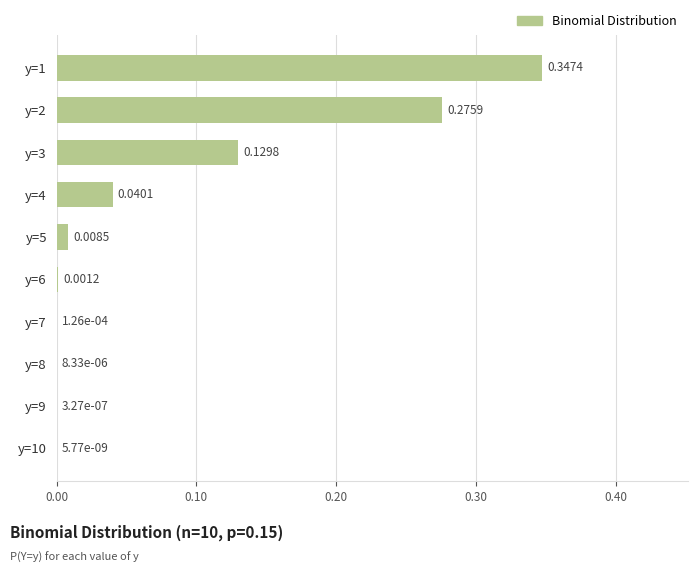

What is the sum of all values?

0.8